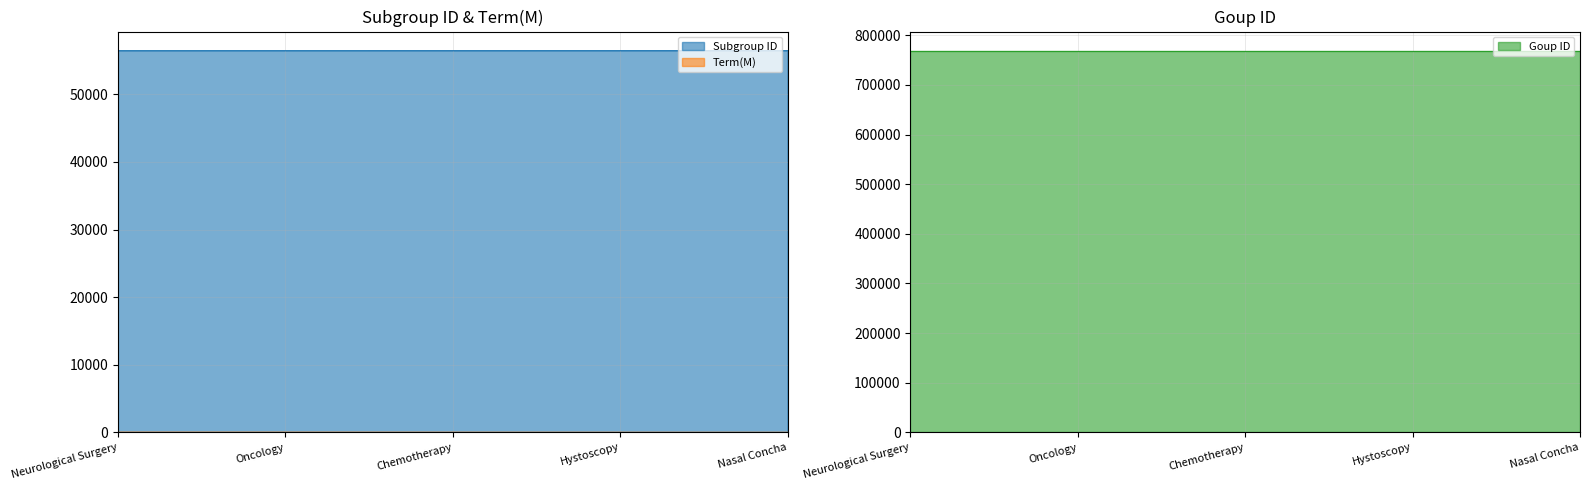

Between Oncology and Hystoscopy, which is larger?

Hystoscopy